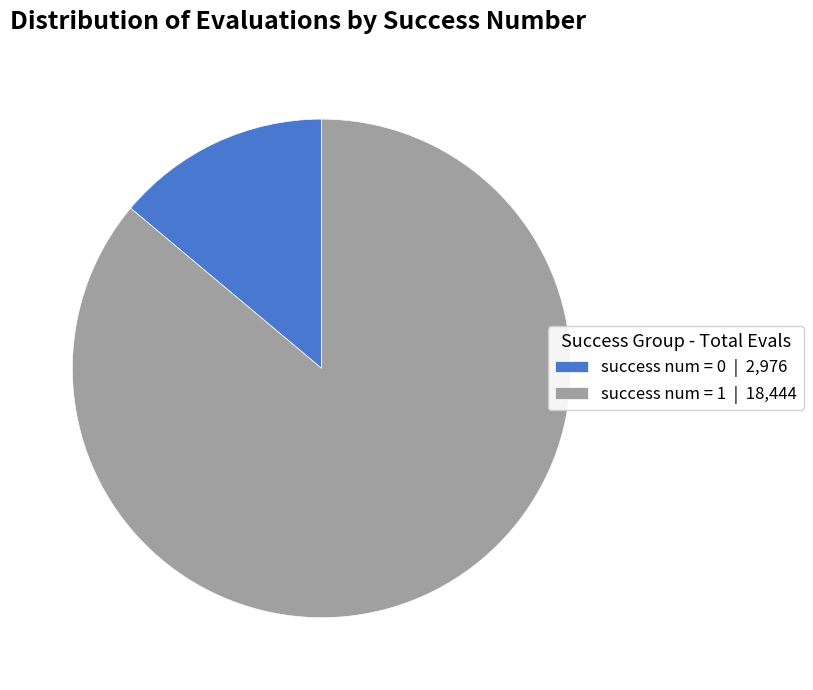

Does any single category account for the majority?

Yes